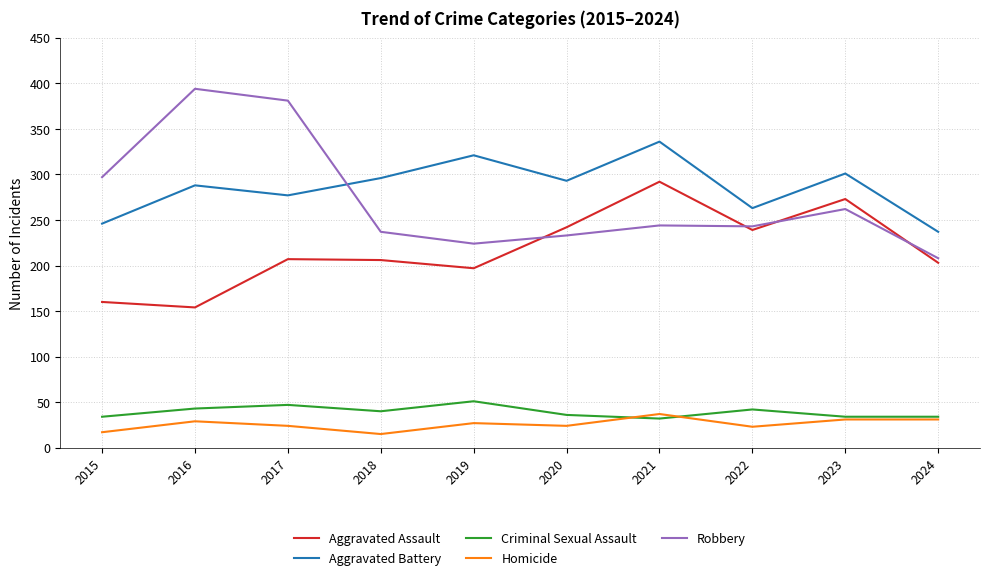

At 2018, list the series in order from smallest to largest.

Homicide, Criminal Sexual Assault, Aggravated Assault, Robbery, Aggravated Battery